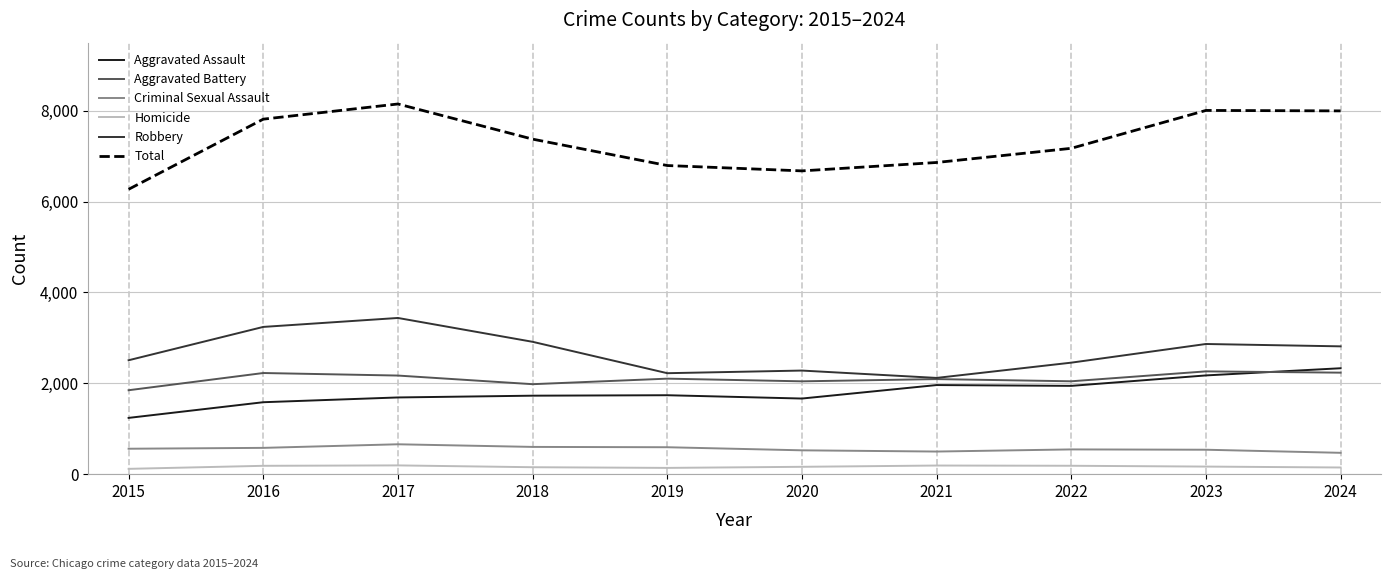

What is the maximum value shown in the chart?

8150